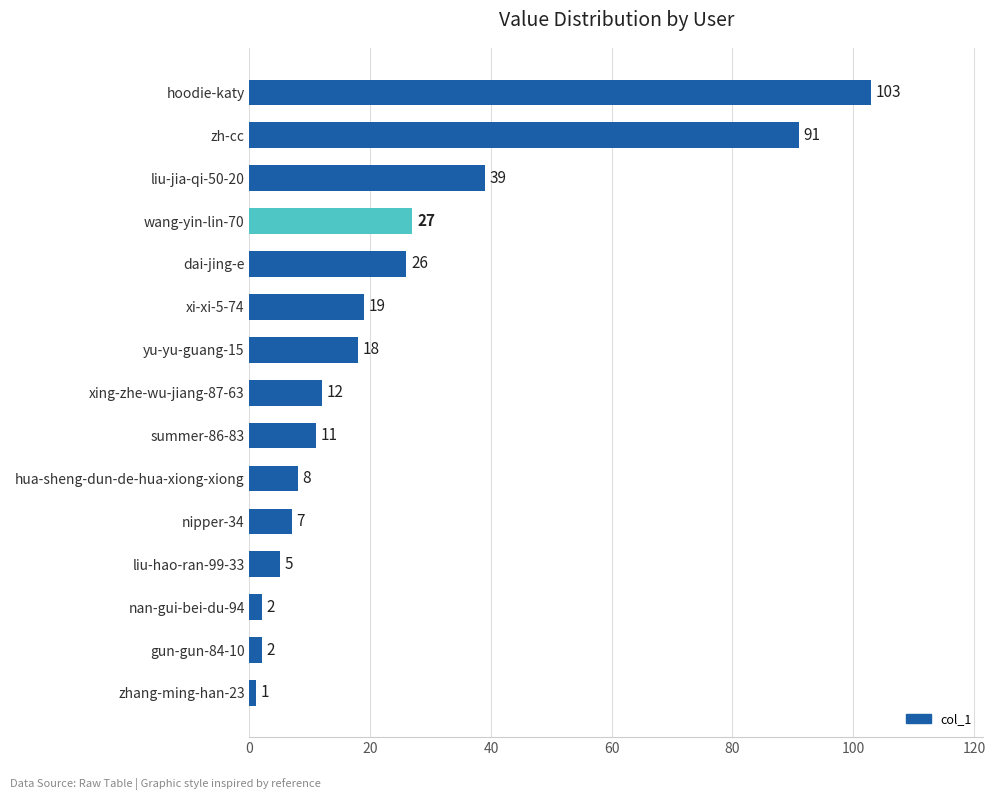

What is the label of the 8th bar from the top?

xing-zhe-wu-jiang-87-63